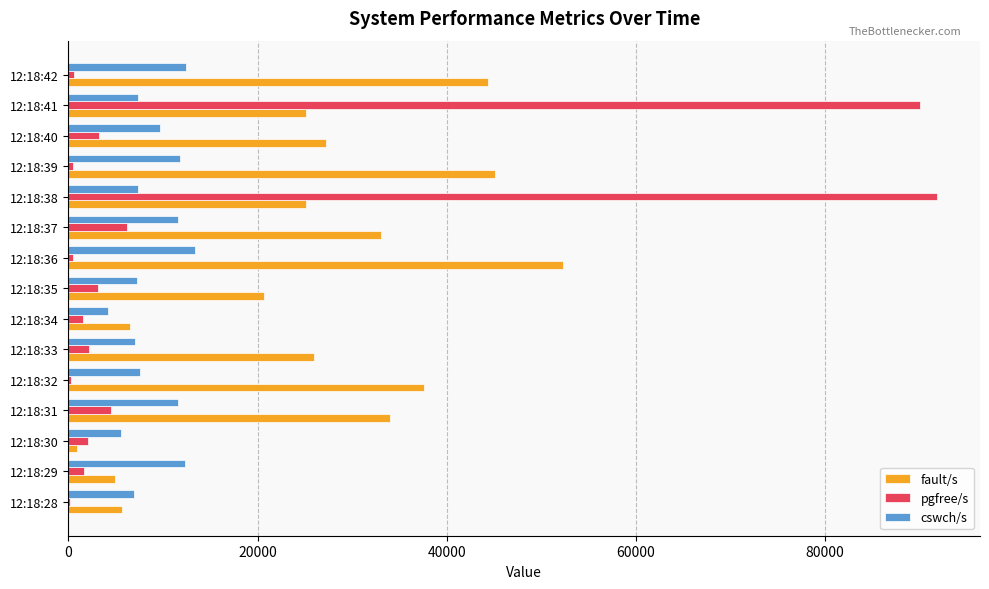

At which label is pgfree/s closest to 45979?

12:18:37